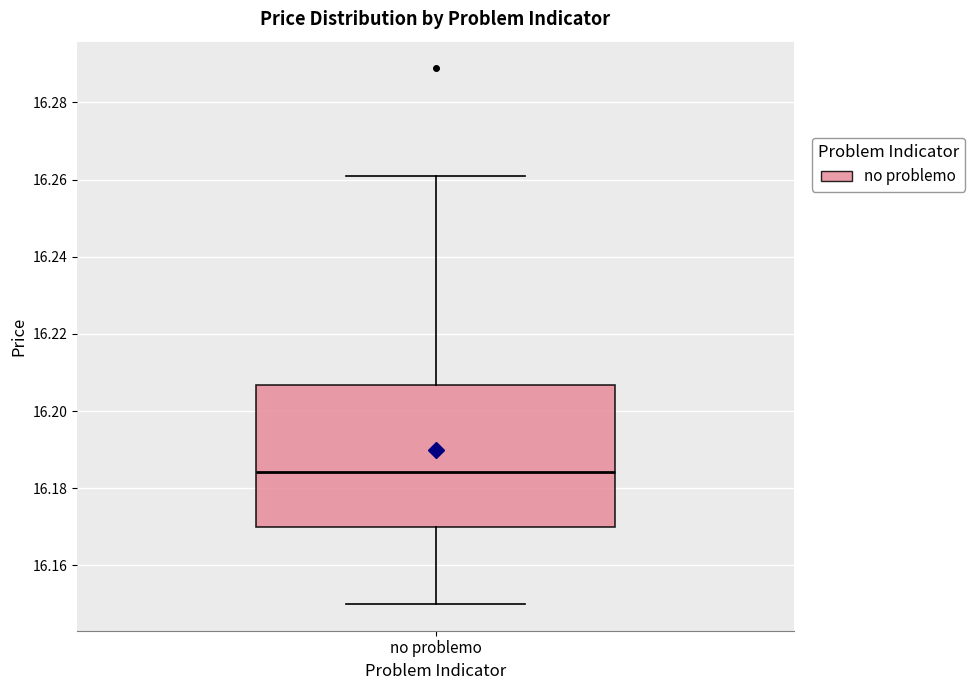

Where is the lower edge of the box for no problemo on the y-axis? The values are not printed on the chart, so give them approximately, as read against the axis.

16.170